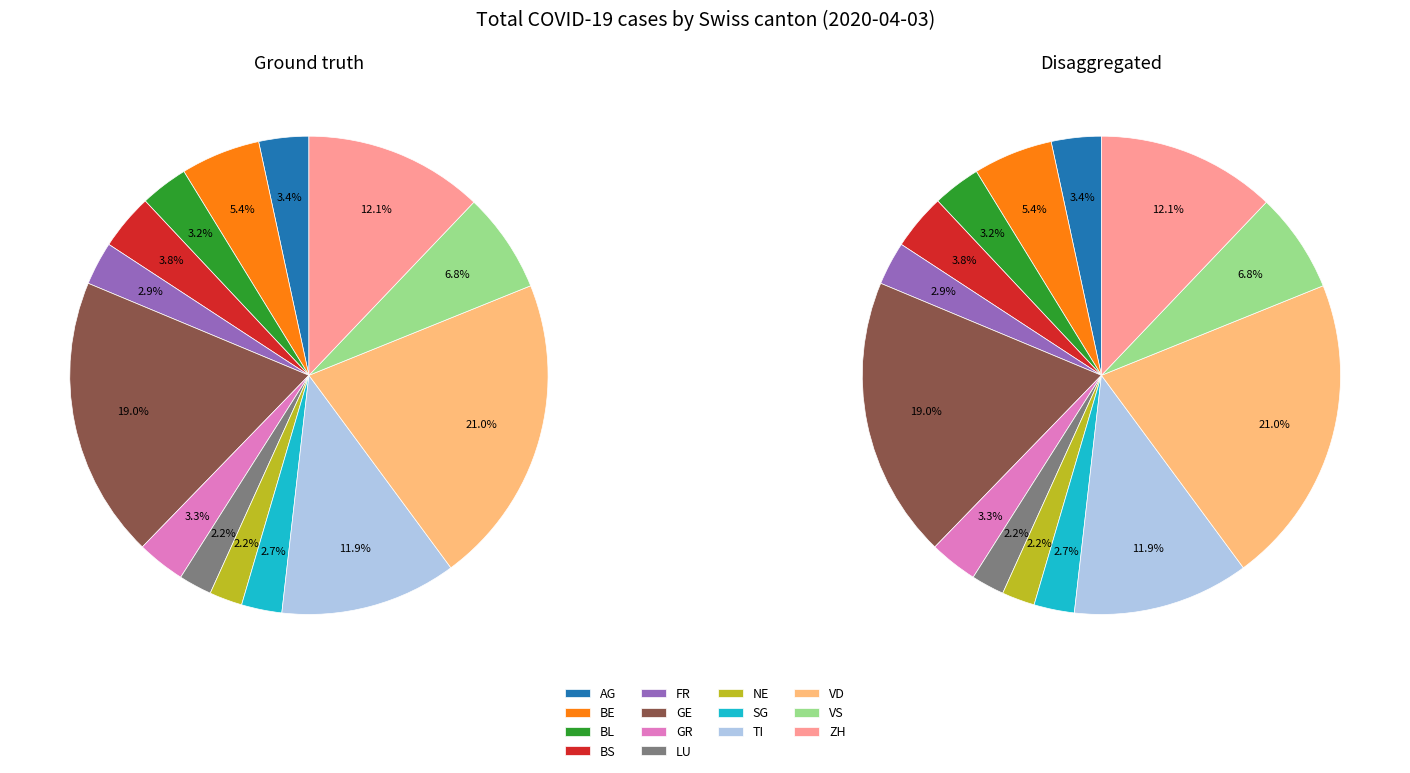

How many slices are in this pie chart?

14